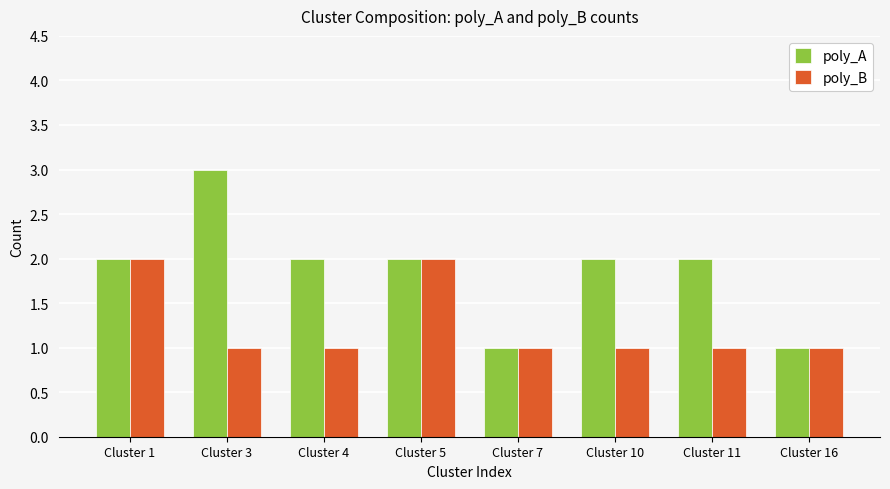

The value of poly_B at Cluster 5 is 3. True or false?

False